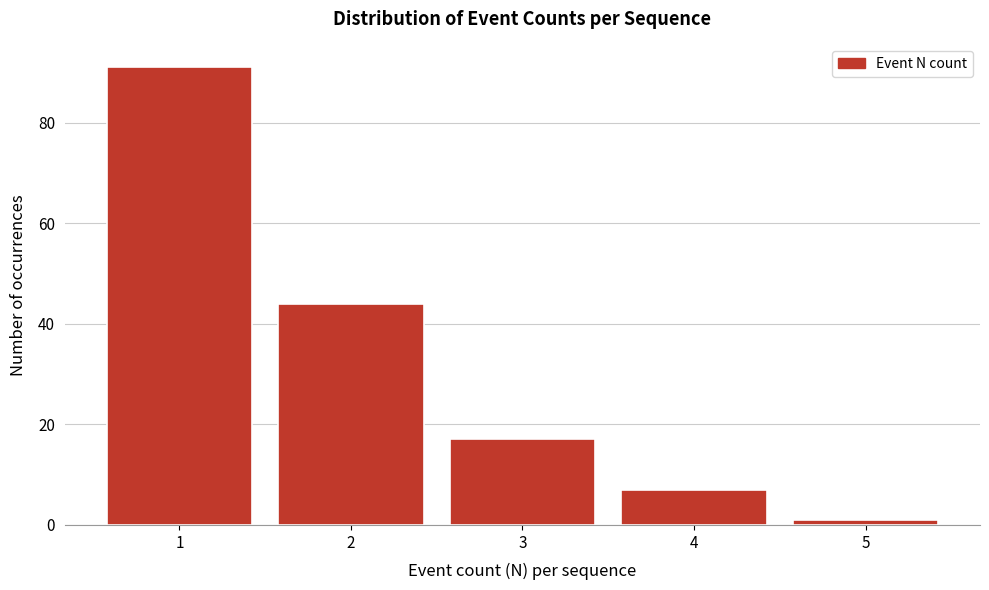

Reading left to right, list every bar in this chart as the range it spans on the x-axis followed by its height. The values are not printed on the chart, so give them approximately, as read against the axis.

0.5 to 1.5: 92
1.5 to 2.5: 44
2.5 to 3.5: 18
3.5 to 4.5: 8
4.5 to 5.5: under 2